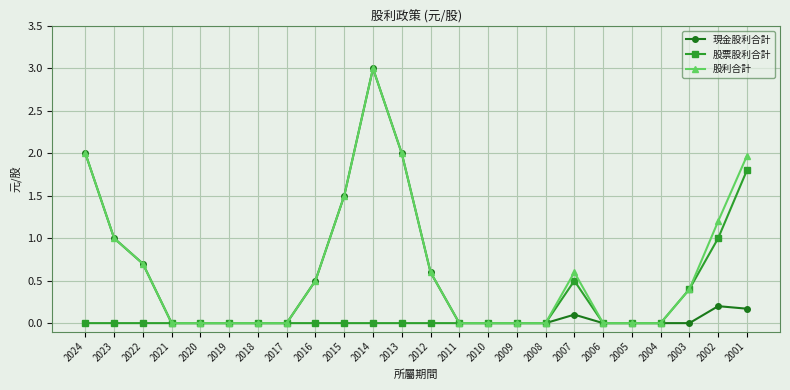

What is the difference between the maximum and minimum values in the 股利合計 series?

3.0